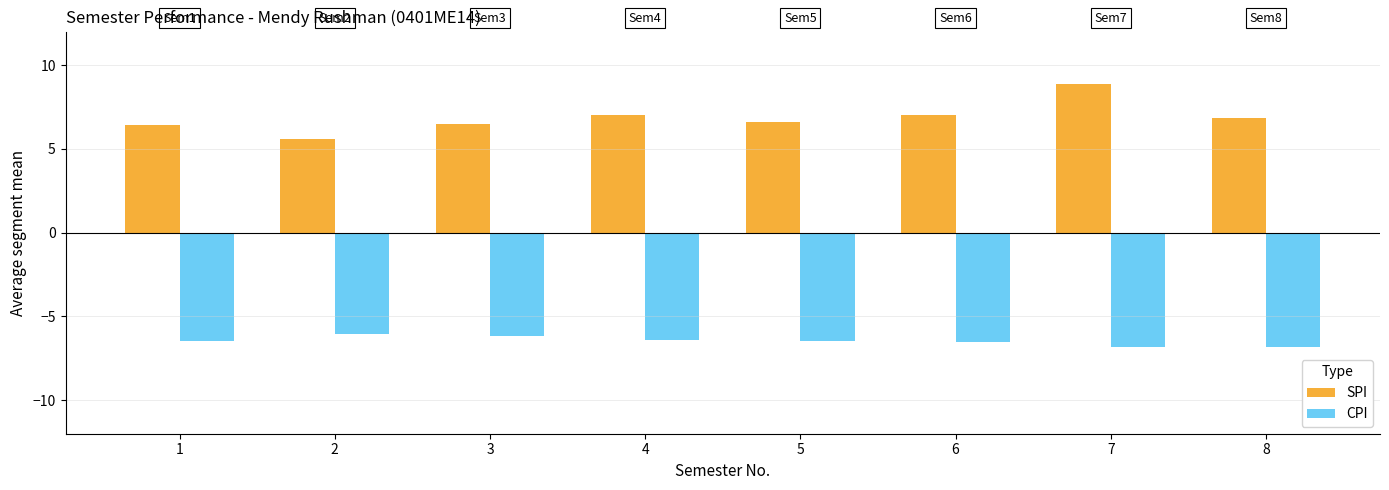

Which series has the largest range (max minus min)?

SPI